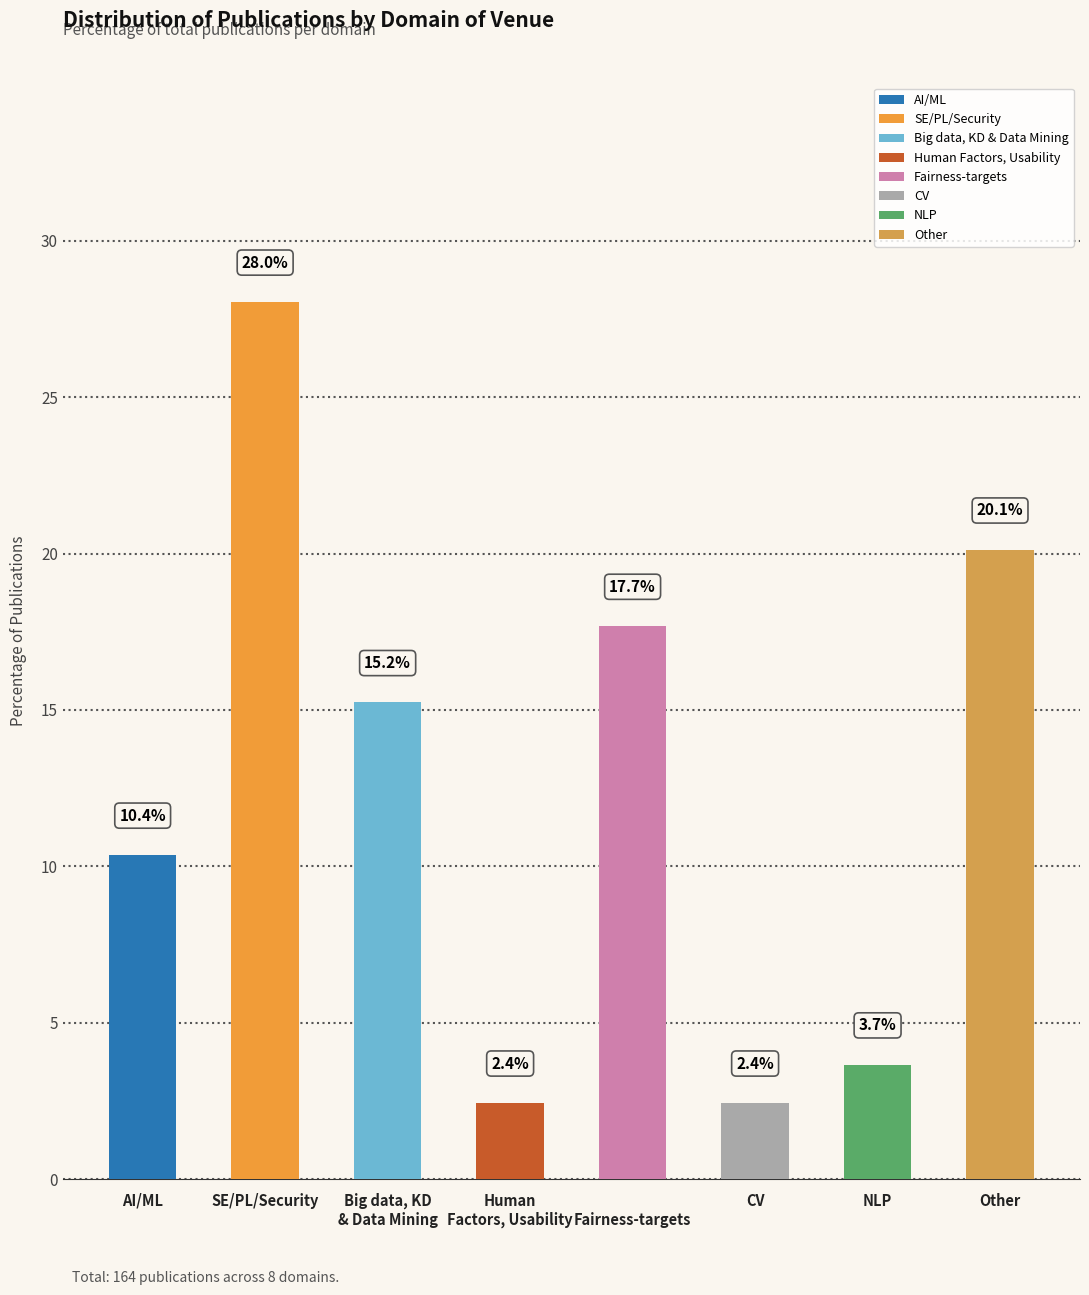

Reading left to right, what are all the values shown in this chart?

10.4	28.0	15.2	2.4	17.7	2.4	3.7	20.1